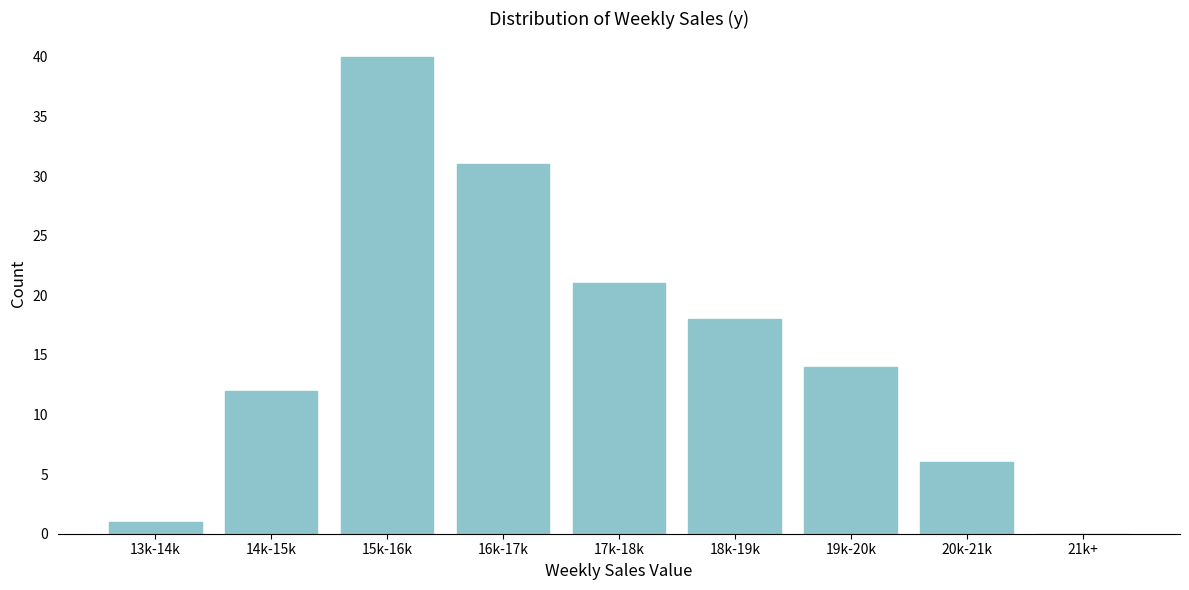

Reading right to left, extract all data points from this chart.

21k+=0	20k-21k=6	19k-20k=14	18k-19k=18	17k-18k=21	16k-17k=31	15k-16k=40	14k-15k=12	13k-14k=1